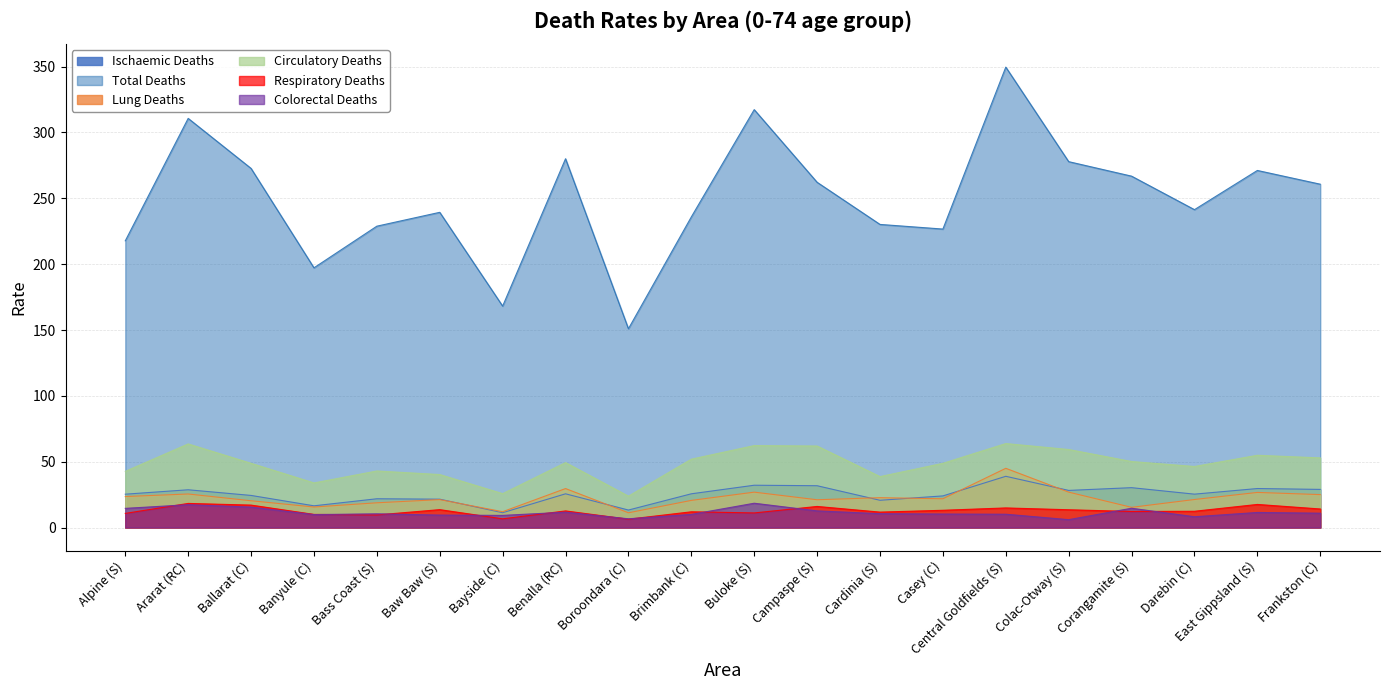

Reading right to left, transcribe all the data shown in this chart.

dths_isch: 29.0	29.6	25.4	30.3	28.2	38.9	24.0	20.7	31.8	32.1	25.6	13.3	25.6	11.3	21.5	21.8	16.5	24.4	28.7	25.3
dths_tot: 260.7	271.2	241.4	266.8	277.9	349.7	226.7	230.2	262.2	317.4	235.9	151.0	280.1	168.2	239.4	228.9	197.2	272.7	310.7	217.7
dths_lung: 25.0	26.7	21.3	15.3	26.9	45.0	21.9	22.7	21.1	26.9	20.6	11.2	29.6	12.0	21.2	18.8	15.6	20.3	25.5	23.5
dths_cir: 52.9	54.9	46.4	50.1	59.2	63.8	48.8	38.7	61.9	62.2	51.9	23.8	49.3	25.7	40.2	42.9	33.9	48.8	63.5	42.7
dths_resp: 14.1	17.5	12.4	12.2	13.5	14.9	13.1	11.7	16.0	11.1	12.0	6.3	12.6	6.6	13.6	9.6	10.0	17.0	18.3	10.7
dths_colo: 10.9	11.4	8.2	14.7	6.0	10.1	10.2	10.5	12.6	18.5	10.0	6.6	11.7	9.2	9.5	10.4	9.8	15.5	17.3	14.6